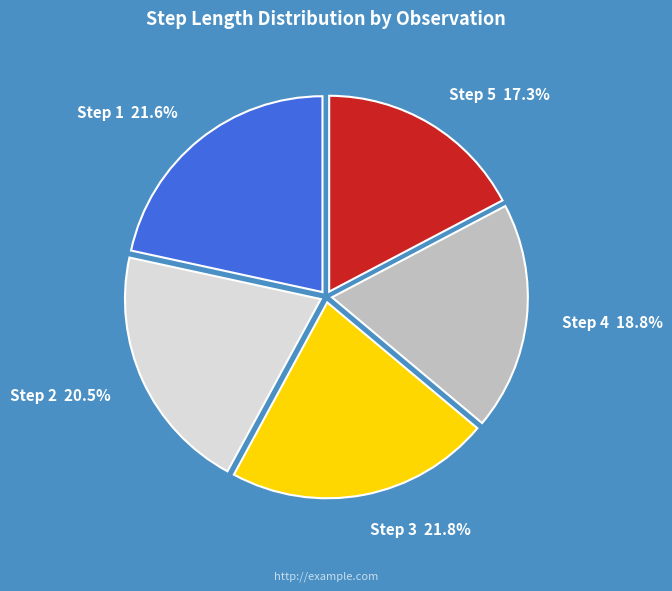

Is there any slice that represents more than half of the pie?

No